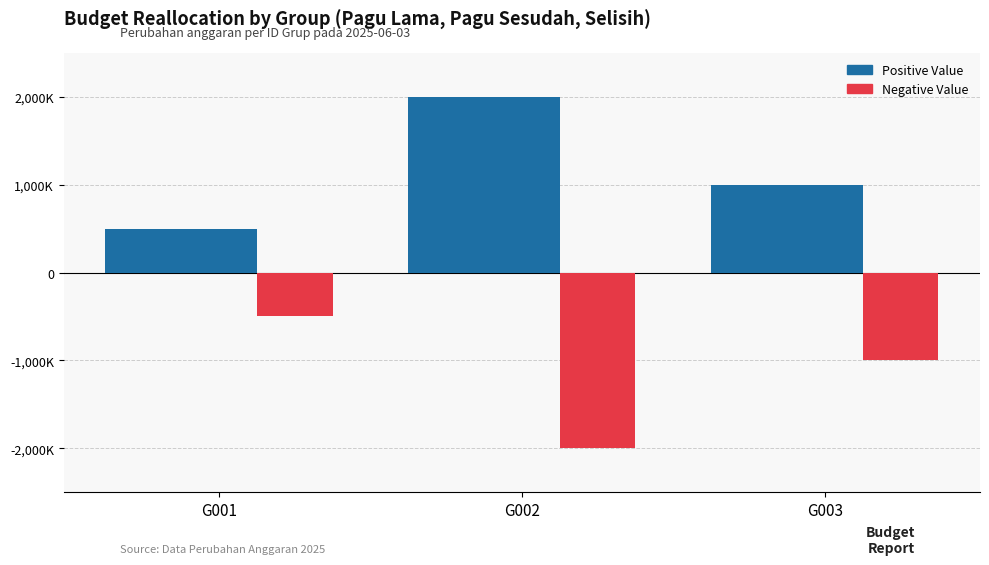

What is the greatest value displayed?

2000000